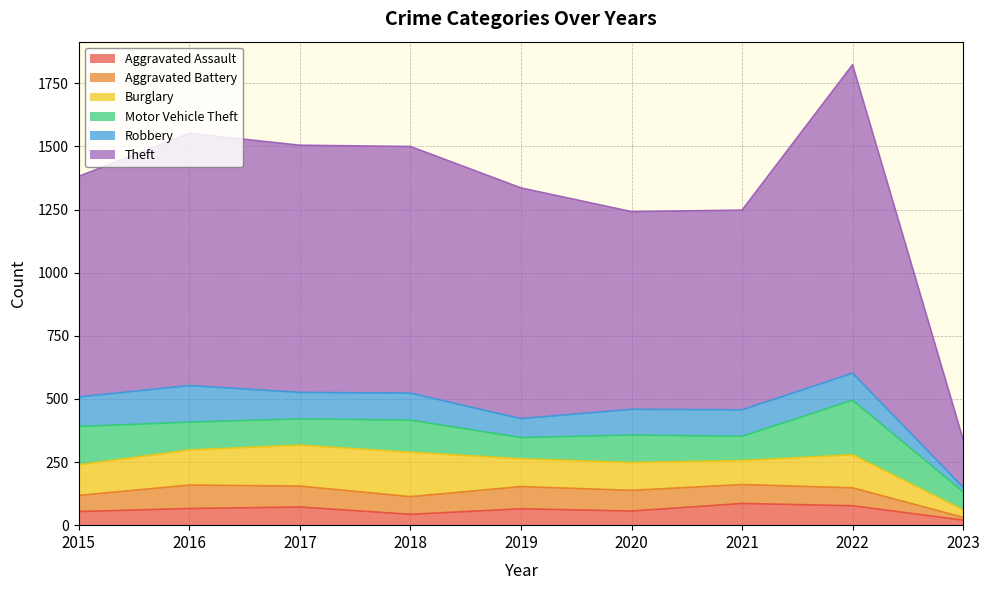

After their last crossing, which series has the higher values: Aggravated Assault or Aggravated Battery?

Aggravated Assault